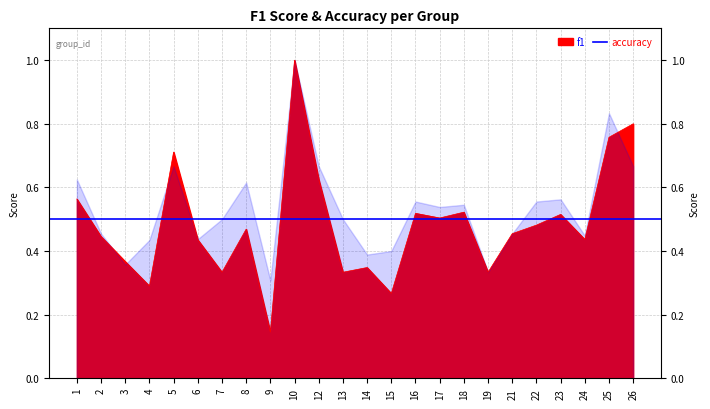

Between 12 and 25, which is larger?

25